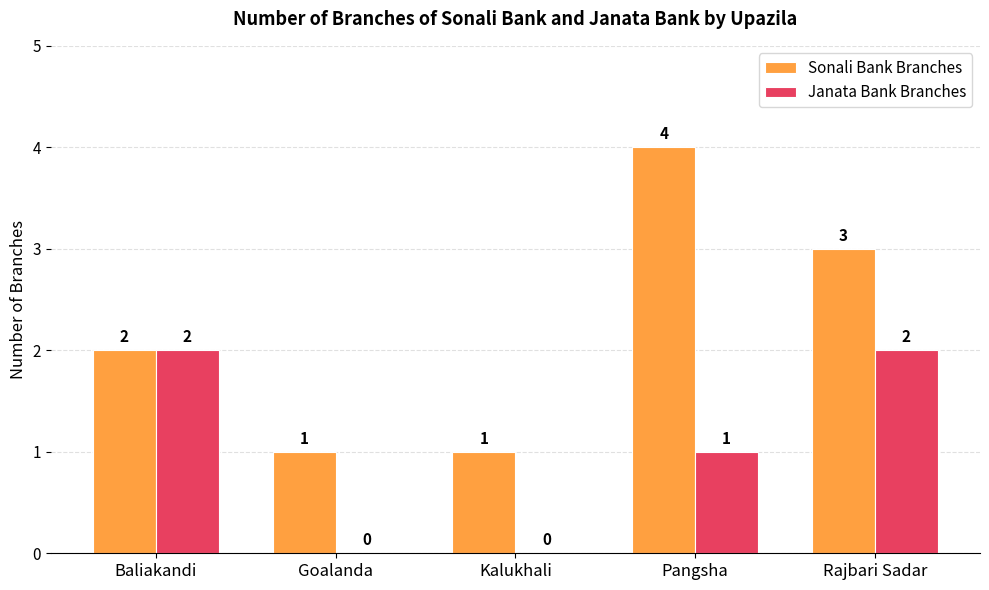

The value of Janata Bank Branches at Baliakandi is 1. True or false?

False